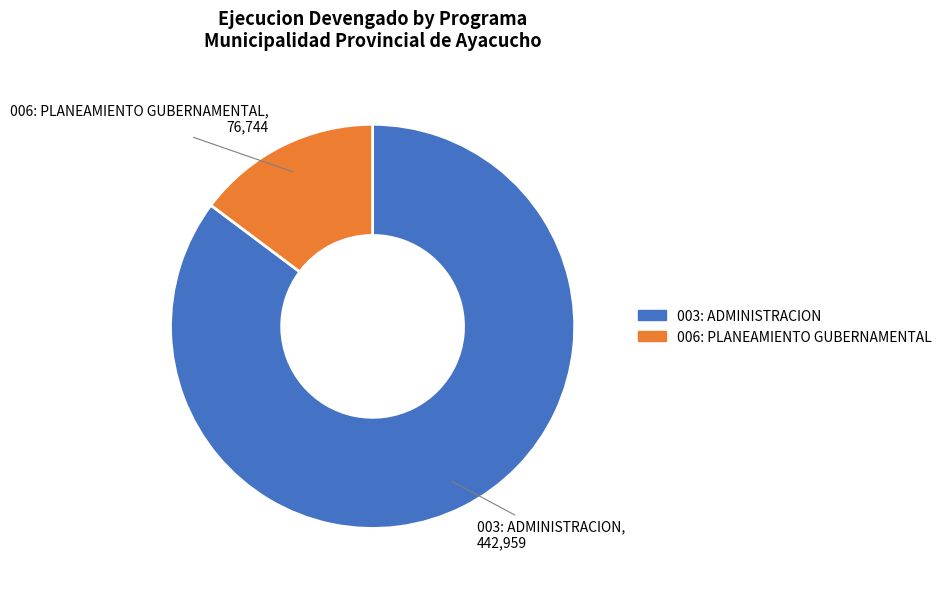

Is there any slice that represents more than half of the pie?

Yes